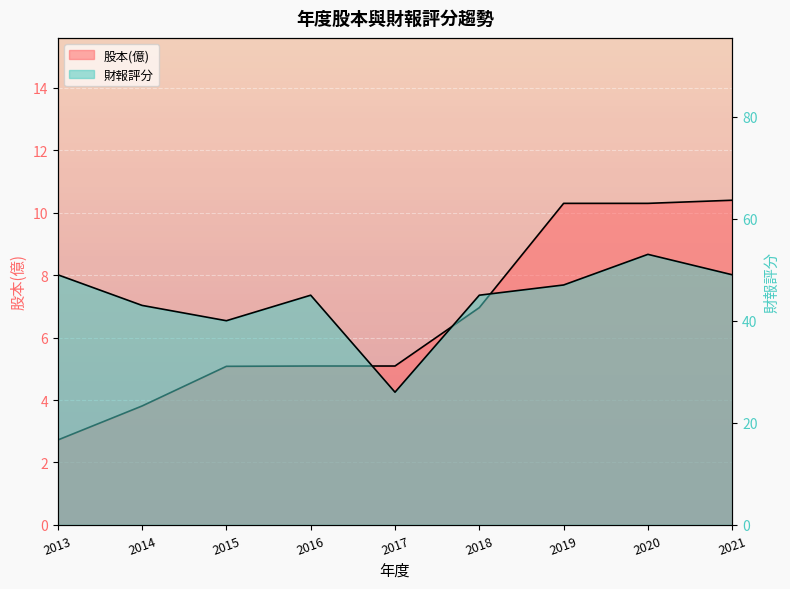

What is the highest value of the 財報評分 series?

53.0